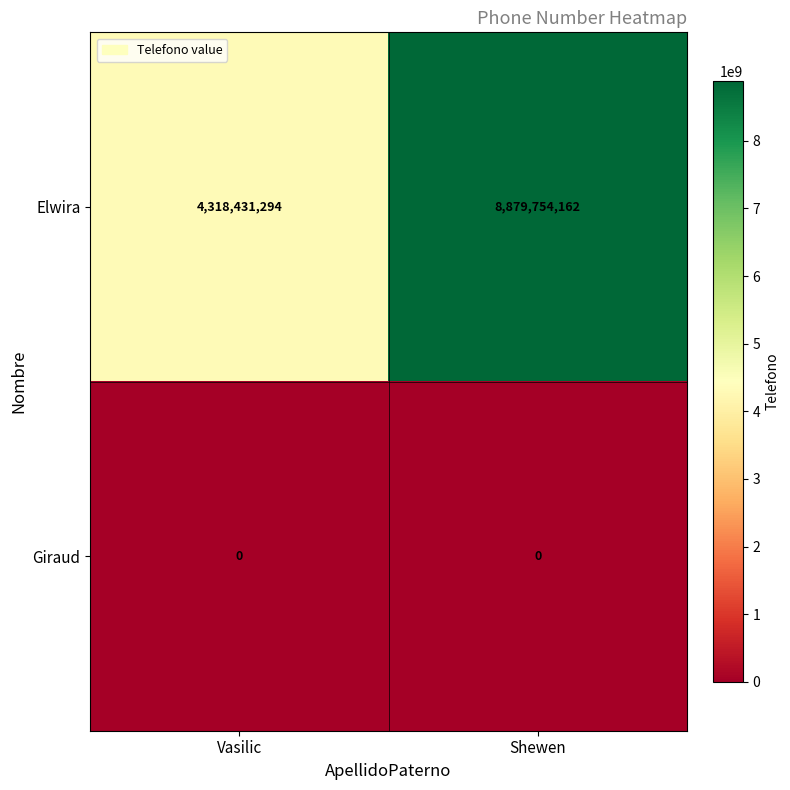

Which series changed the most between Vasilic and Shewen?

Elwira